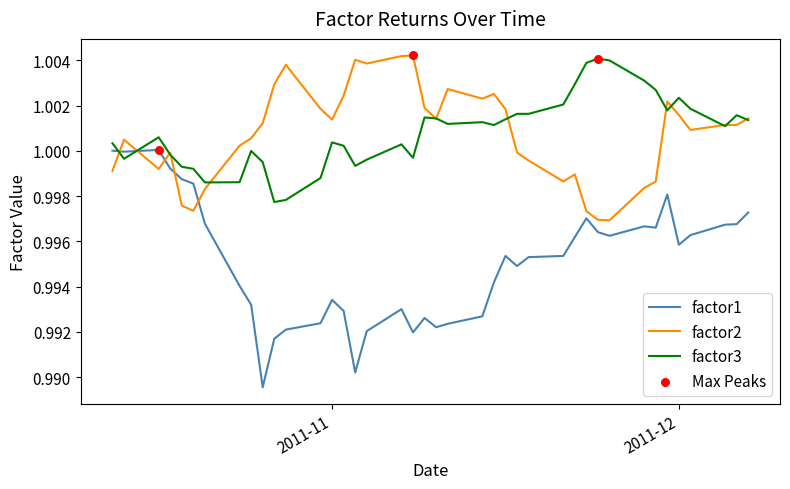

Which series has the largest range (max minus min)?

factor1